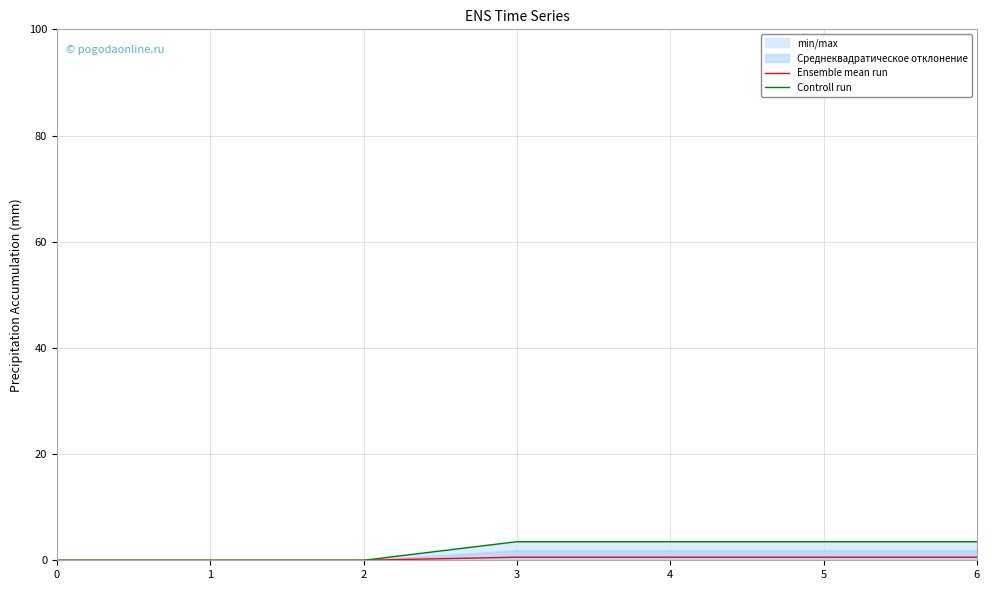

Count the Ensemble mean run values in the range 0 to 1.

7